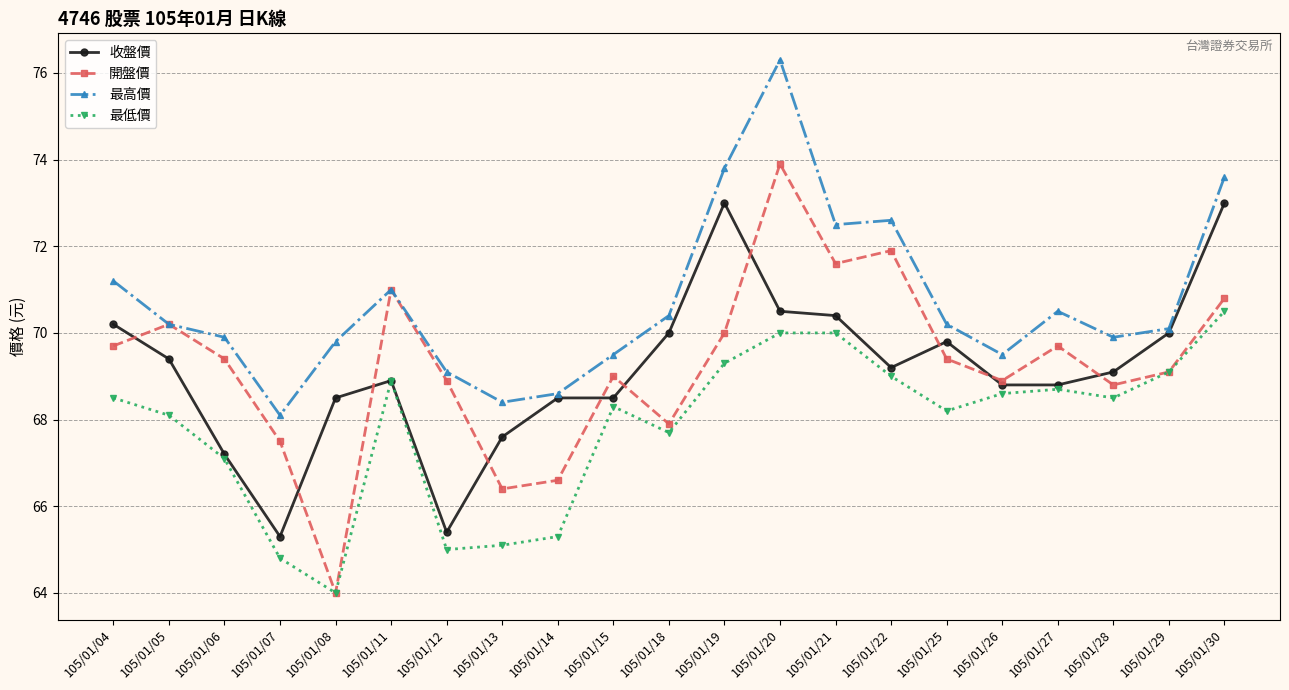

Rank the series by their maximum value, from lowest to highest.

最低價, 收盤價, 開盤價, 最高價